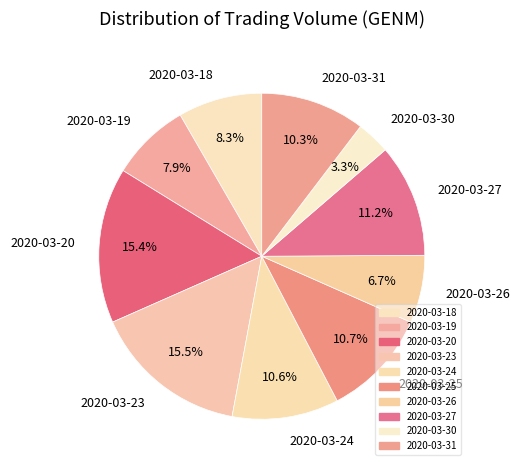

Is there any slice that represents more than half of the pie?

No